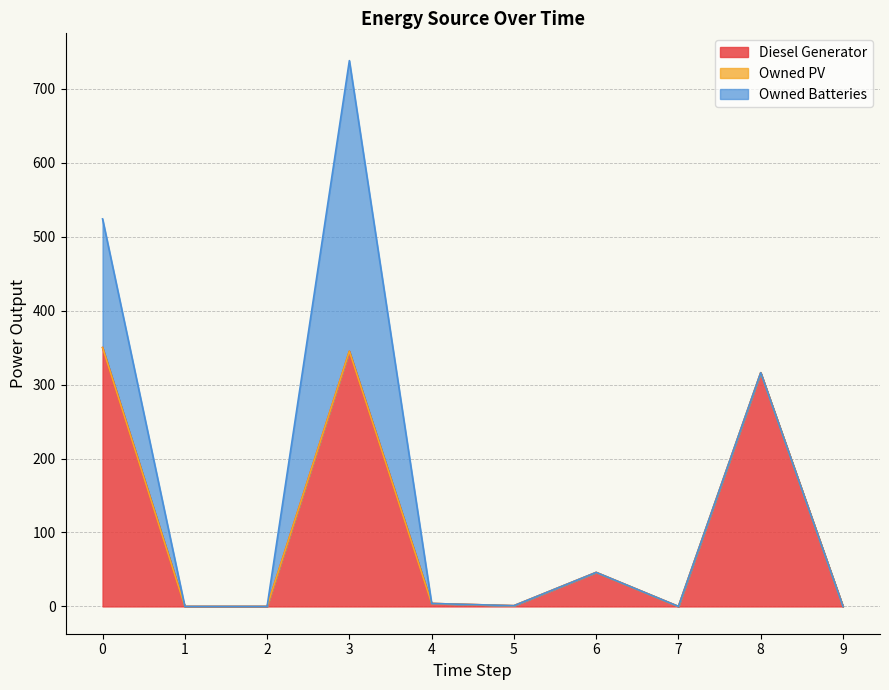

What value does the Diesel Generator series have at 6?

46.0